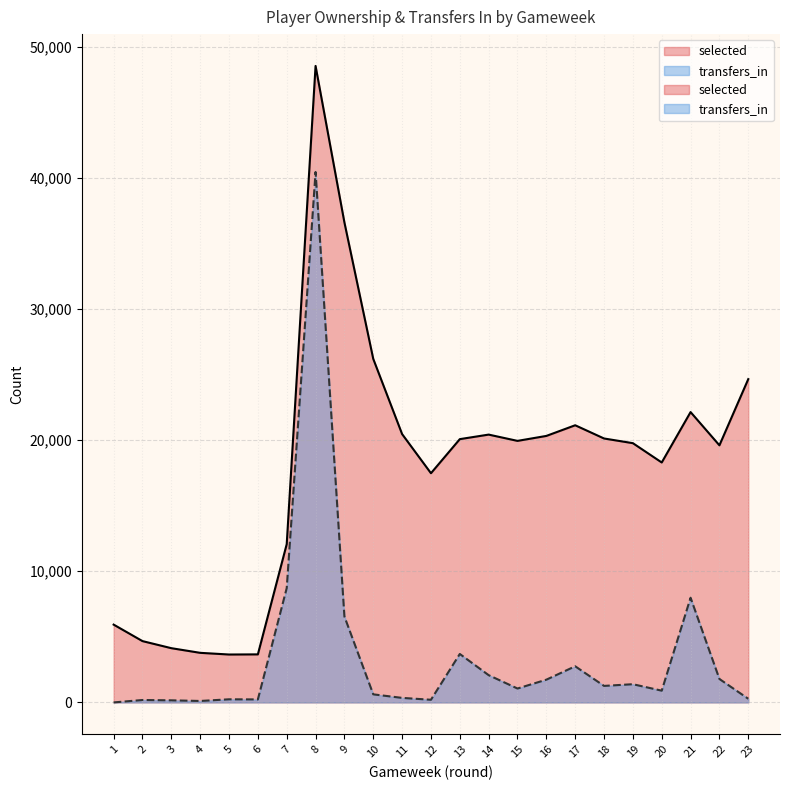

What is the sum of the transfers_in values at 23 and 14?

2358